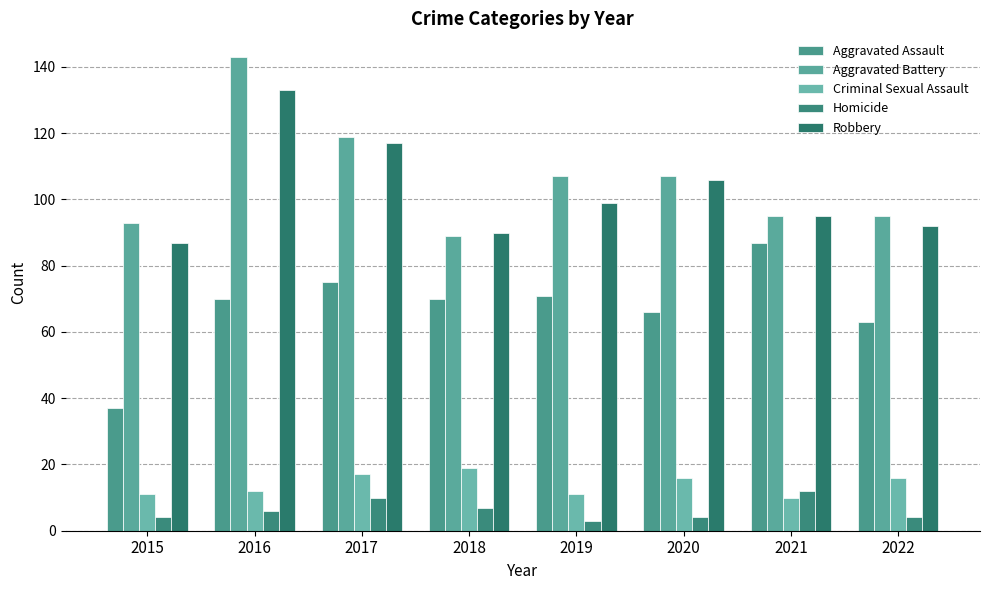

Which label corresponds to the smallest value in the chart?

2019